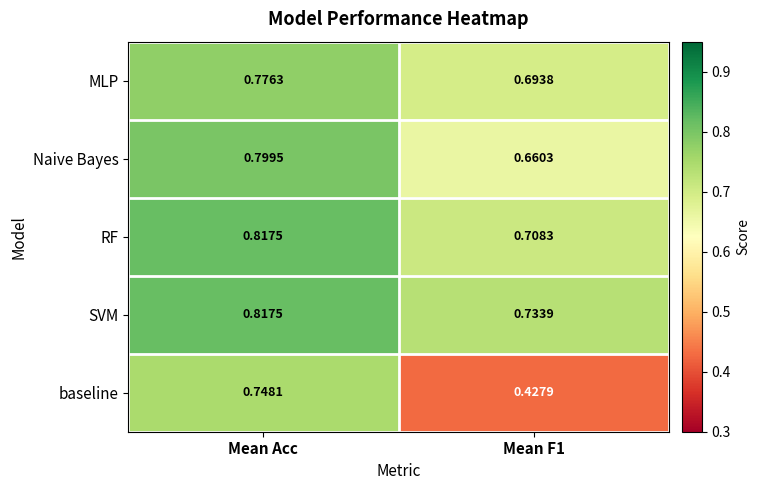

At Mean F1, list the series in order from smallest to largest.

baseline, Naive Bayes, MLP, RF, SVM